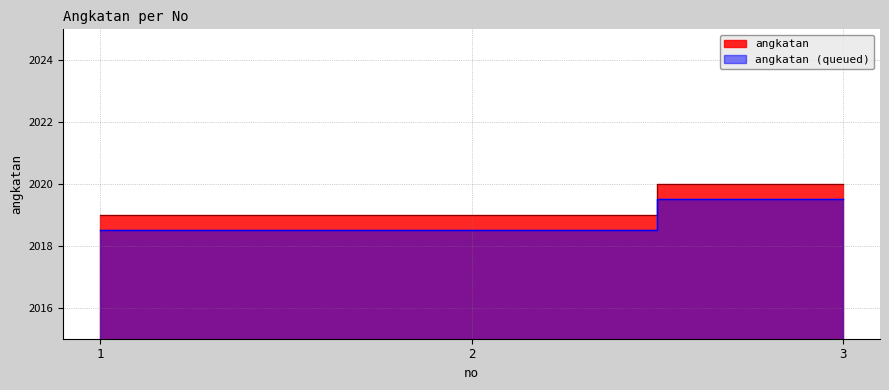

What is the approximate value at 3?

2020